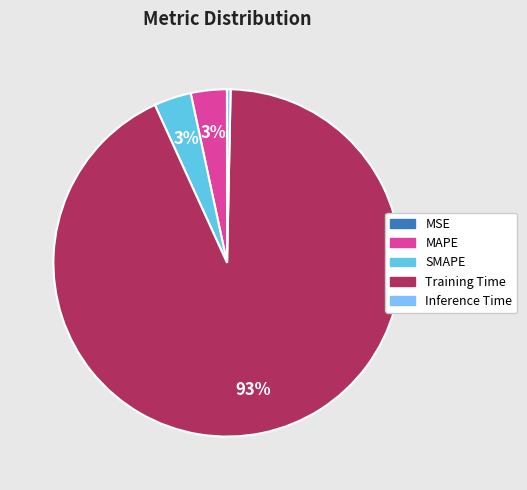

Between MAPE and Inference Time, which is larger?

MAPE